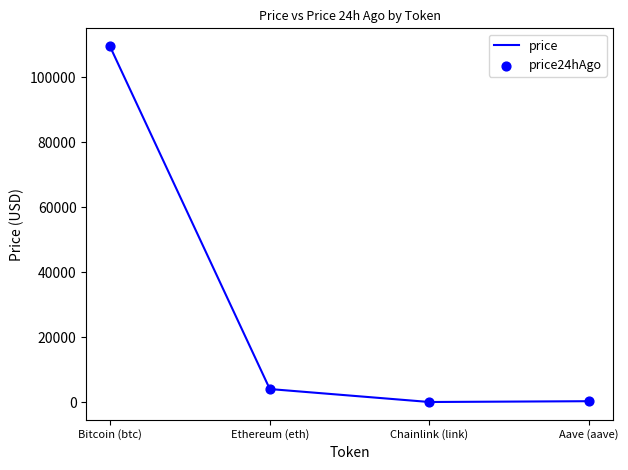

What is the total value across all series at Aave (aave)?

531.3